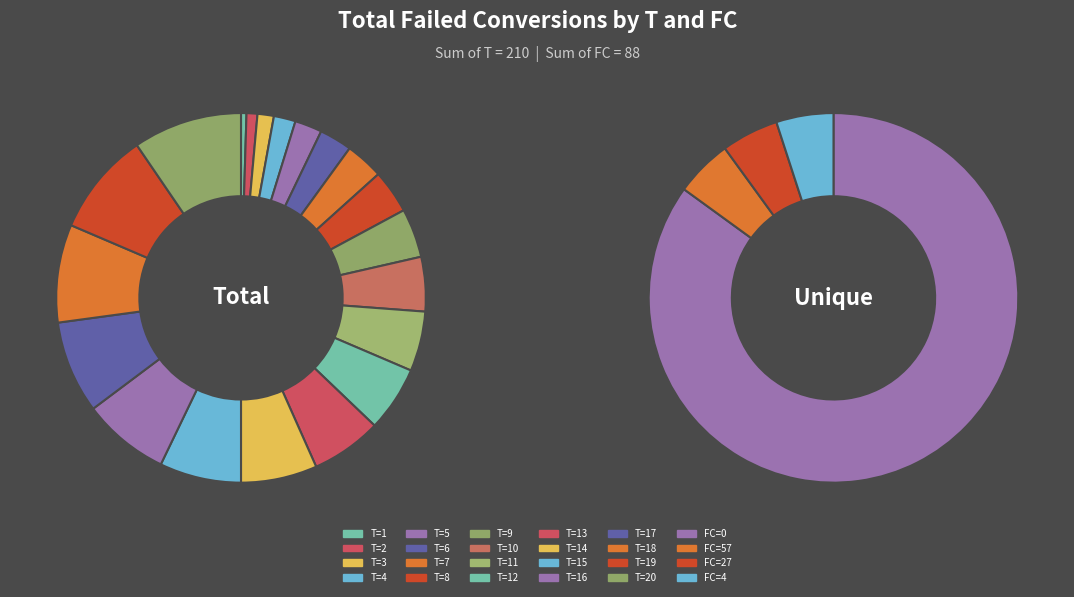

Combined, do T=12 and T=6 account for over 50%?

No